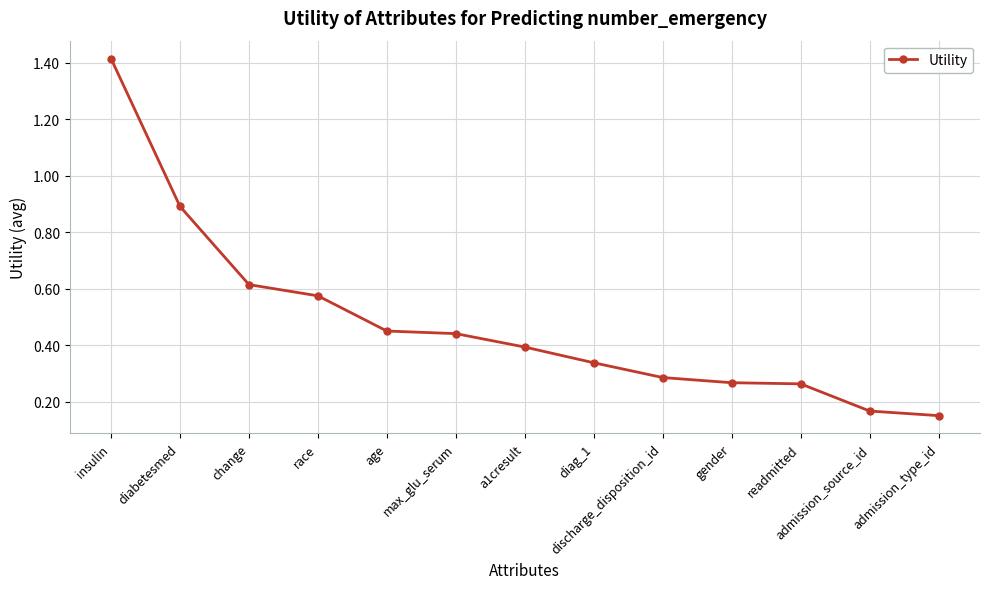

What is the average value?

0.5